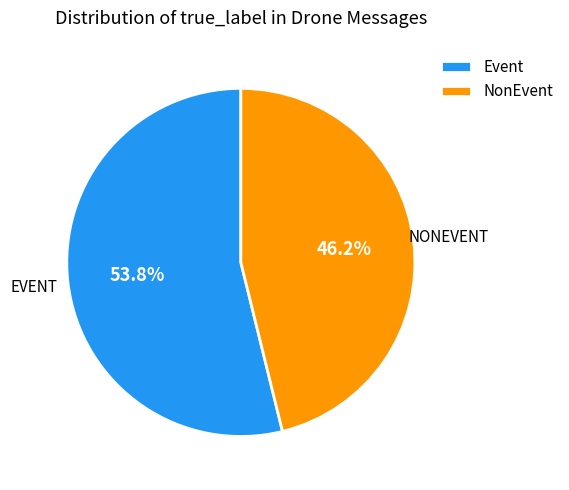

Does NonEvent account for over 50% of the chart?

No